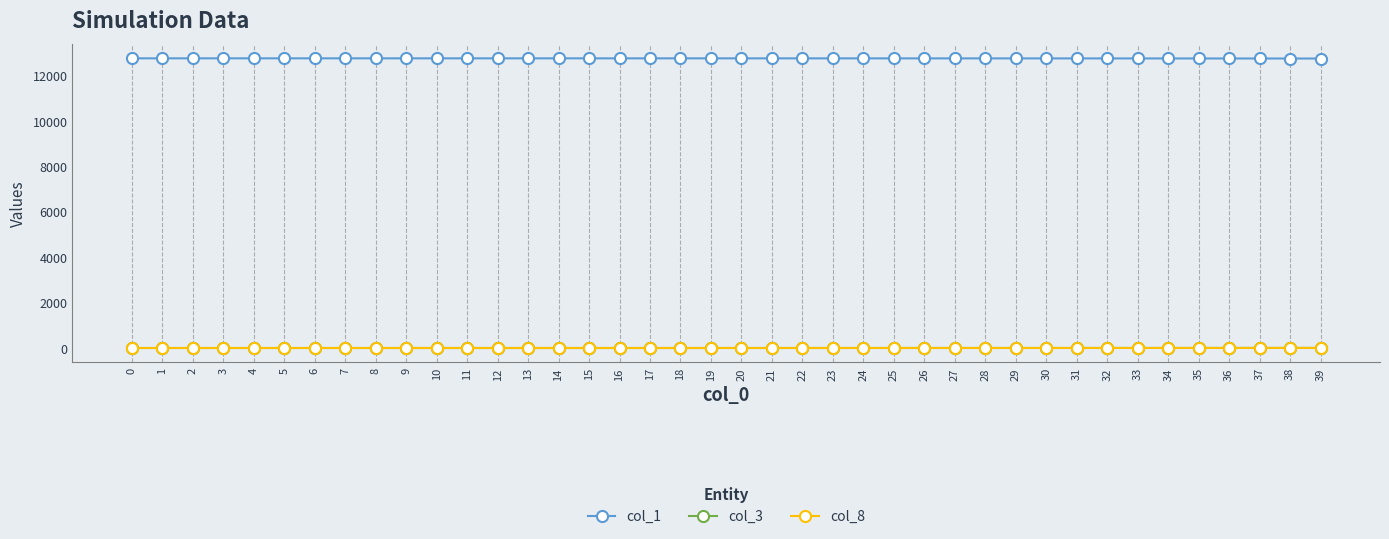

At how many categories does at least one series exceed 5093?

40